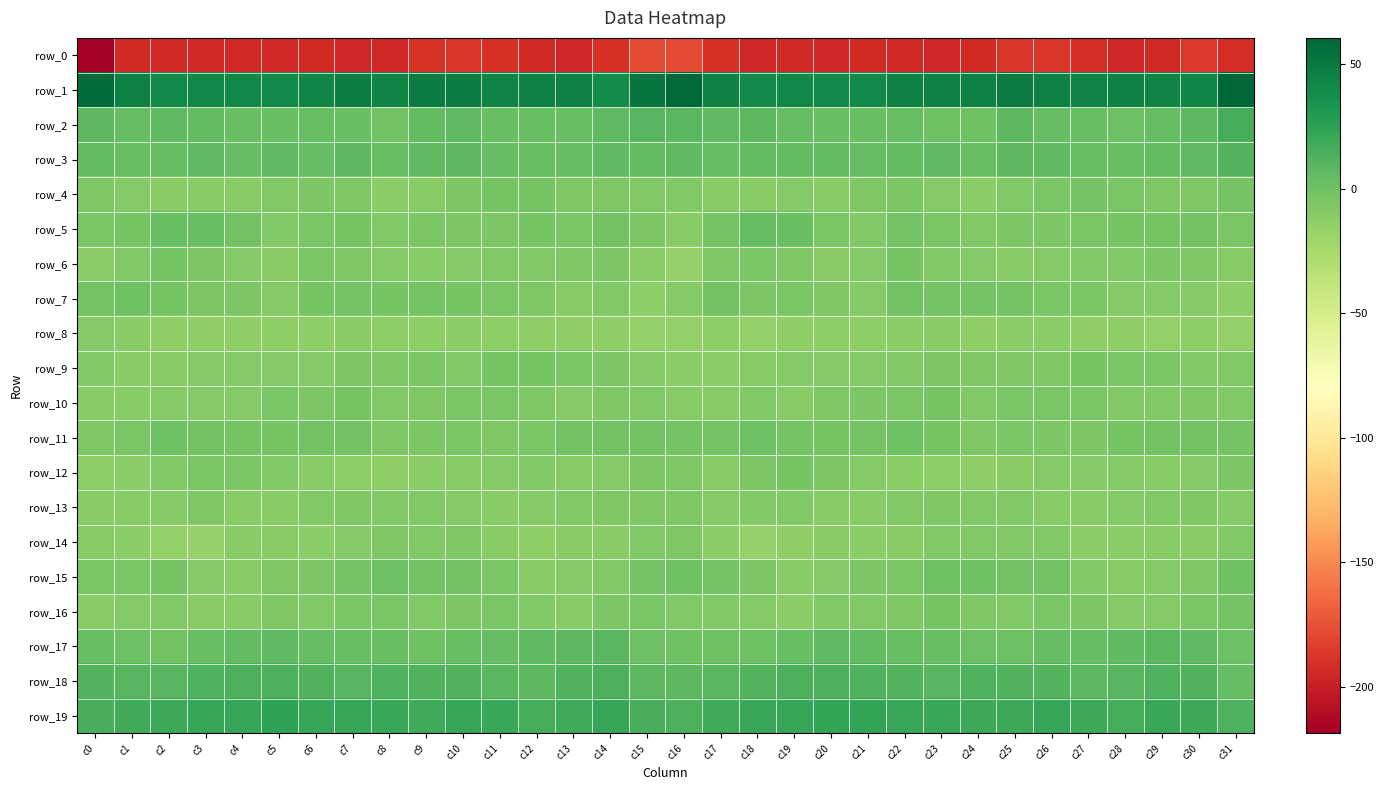

At c21, list the series in order from smallest to largest.

row_0, row_8, row_14, row_13, row_12, row_9, row_6, row_7, row_5, row_16, row_4, row_15, row_10, row_11, row_2, row_3, row_17, row_18, row_19, row_1